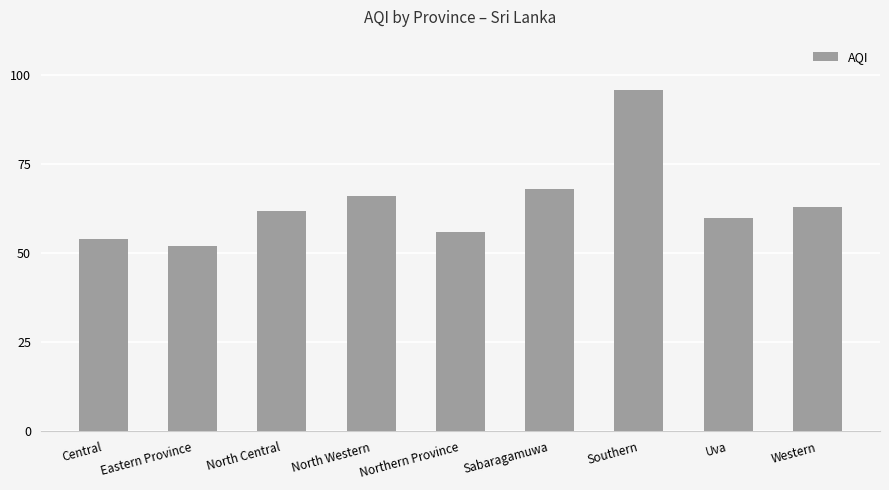

The value at Western is 63. True or false?

True